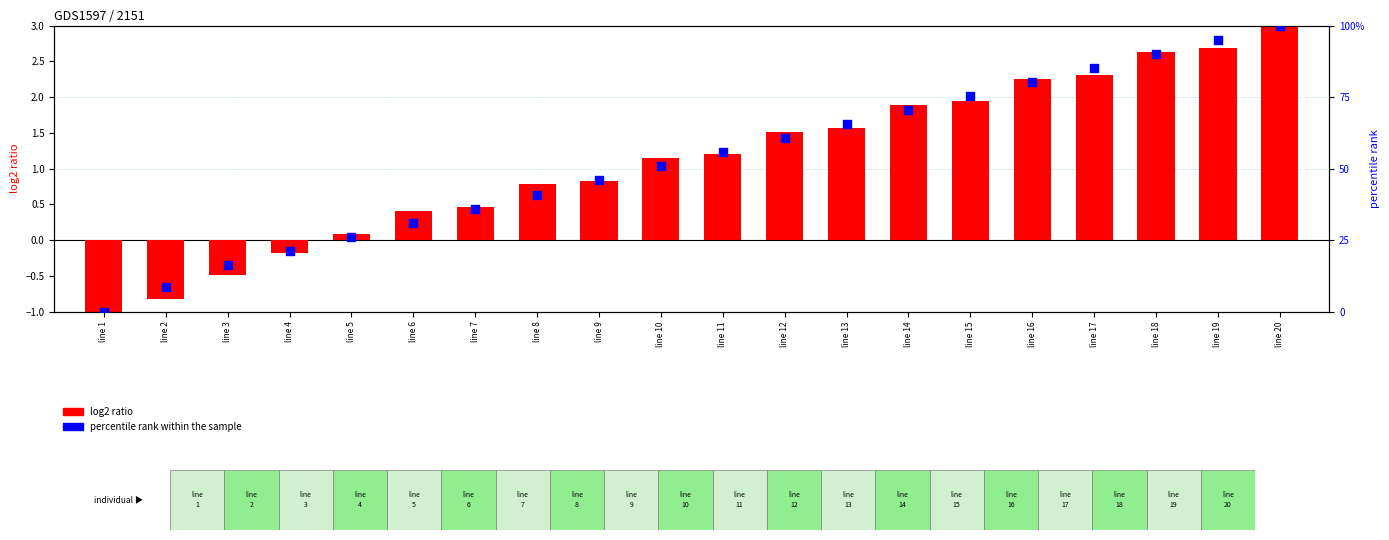

What is the total value across all series at line 14?

72.4